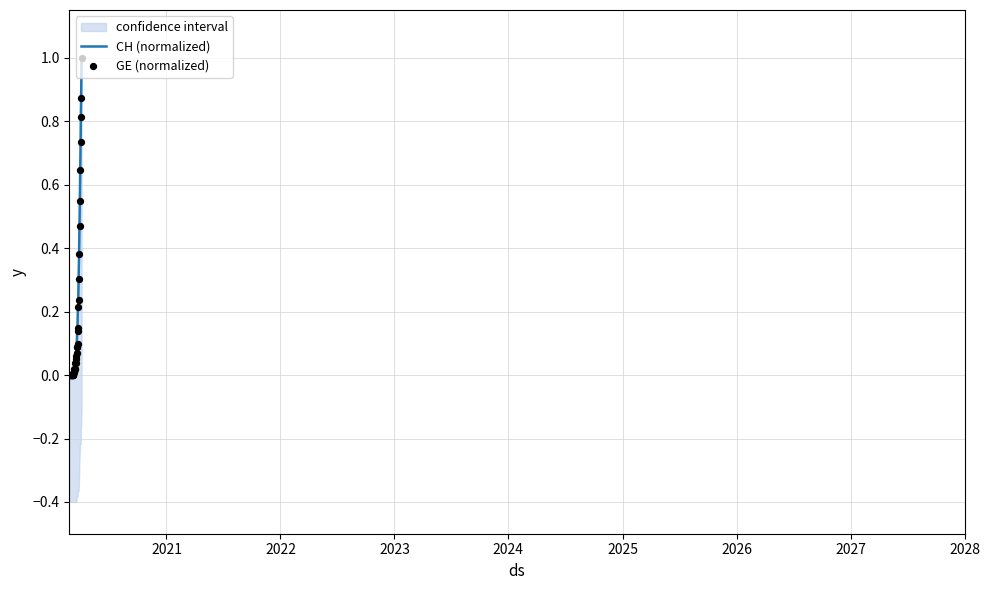

Which series has the largest Y range (max minus min)?

CH (normalized)